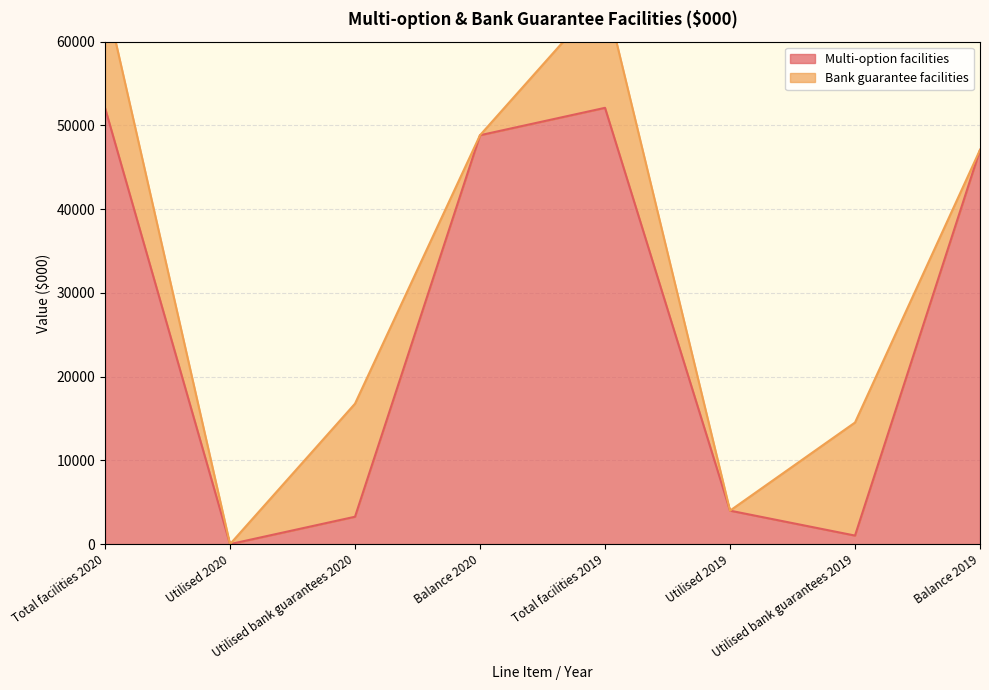

Which category has the lowest value across all series?

Utilised 2020